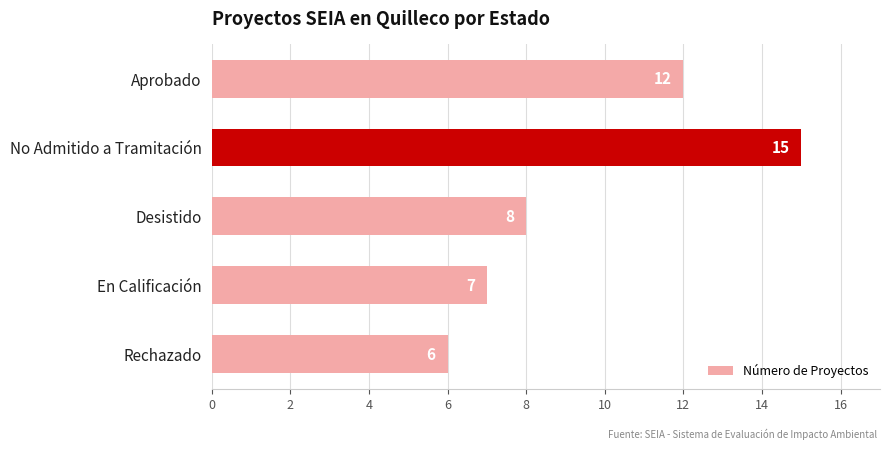

What is the label of the 4th bar from the bottom?

No Admitido a Tramitación